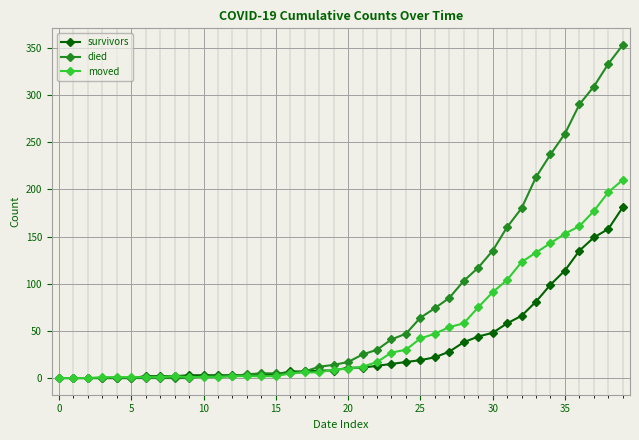

List the series in order of their overall mean, highest first.

died, moved, survivors